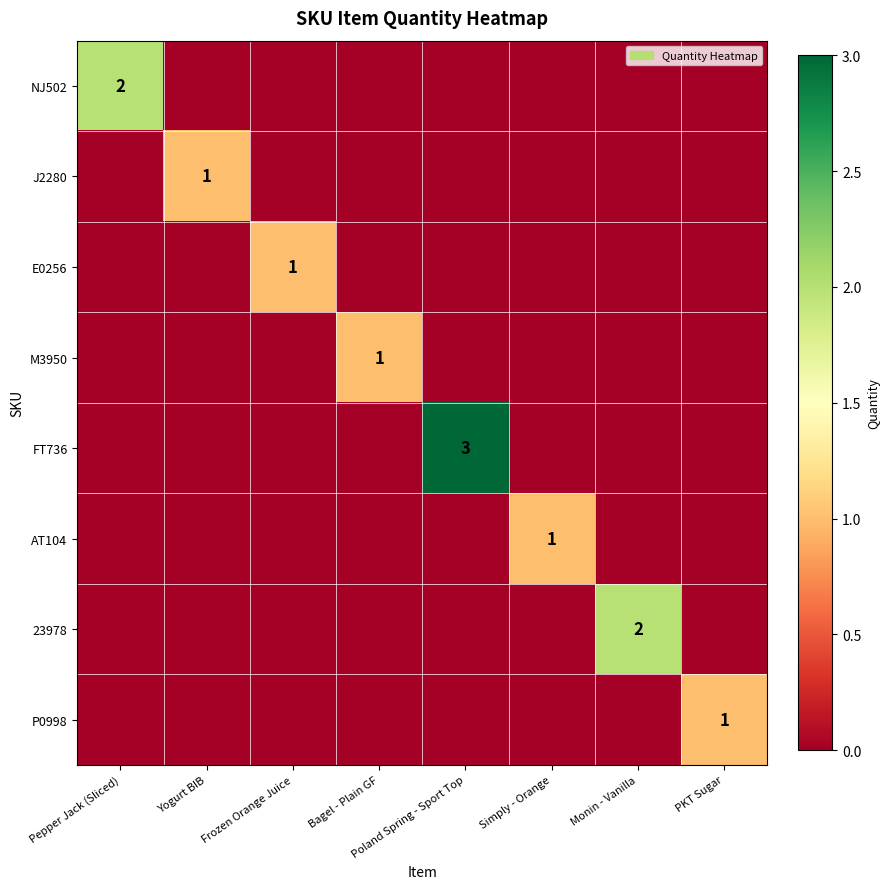

Which has a higher value, Bagel - Plain GF or Yogurt BIB?

Bagel - Plain GF